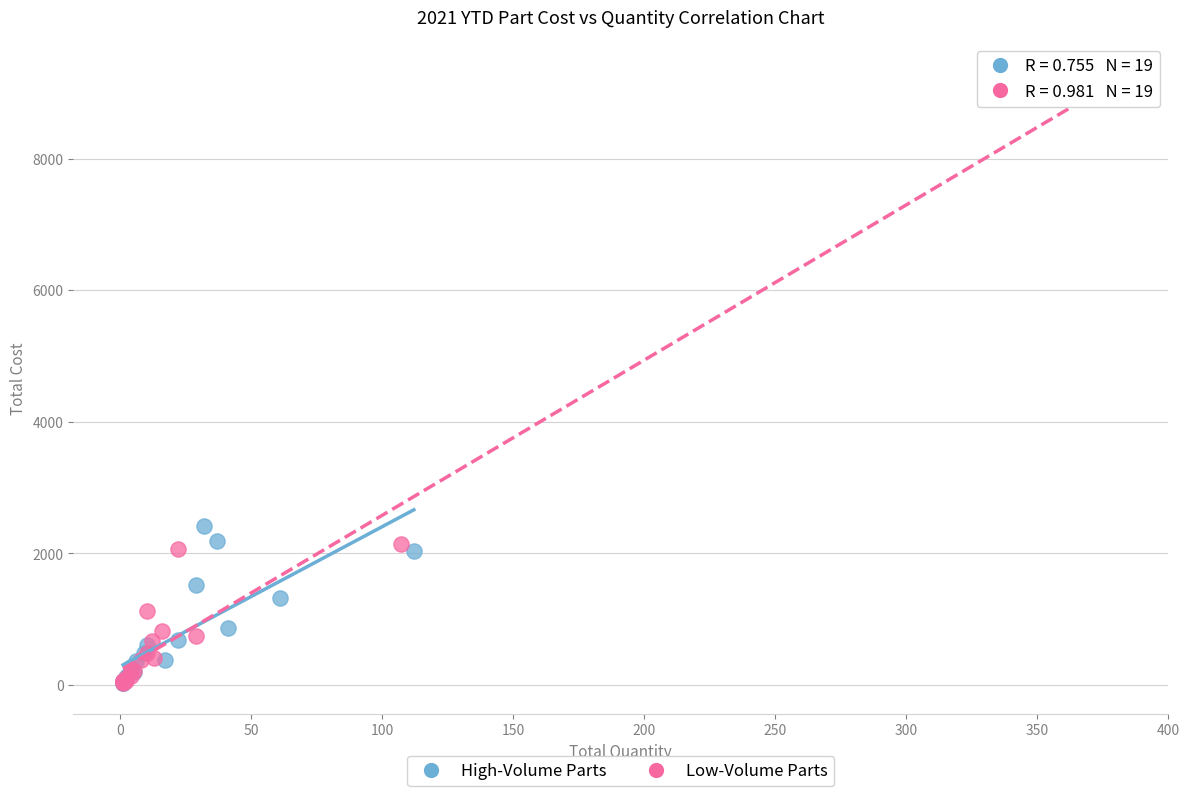

Which series has the widest spread of Y values?

Low-Volume Parts